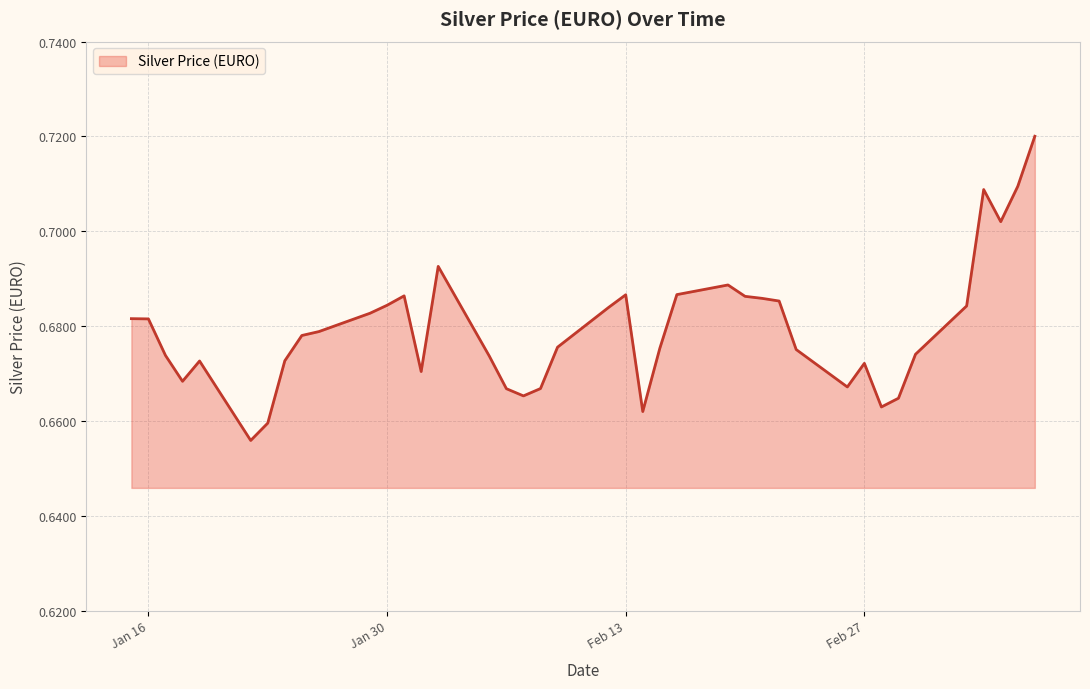

How many lines are shown in the chart?

1